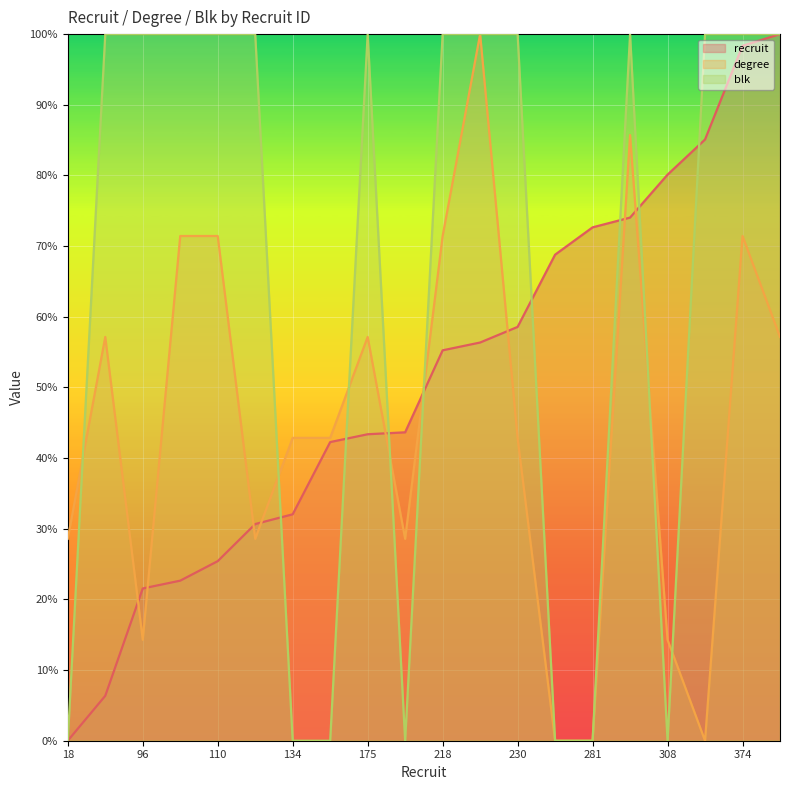

At which label does degree reach its peak?

222